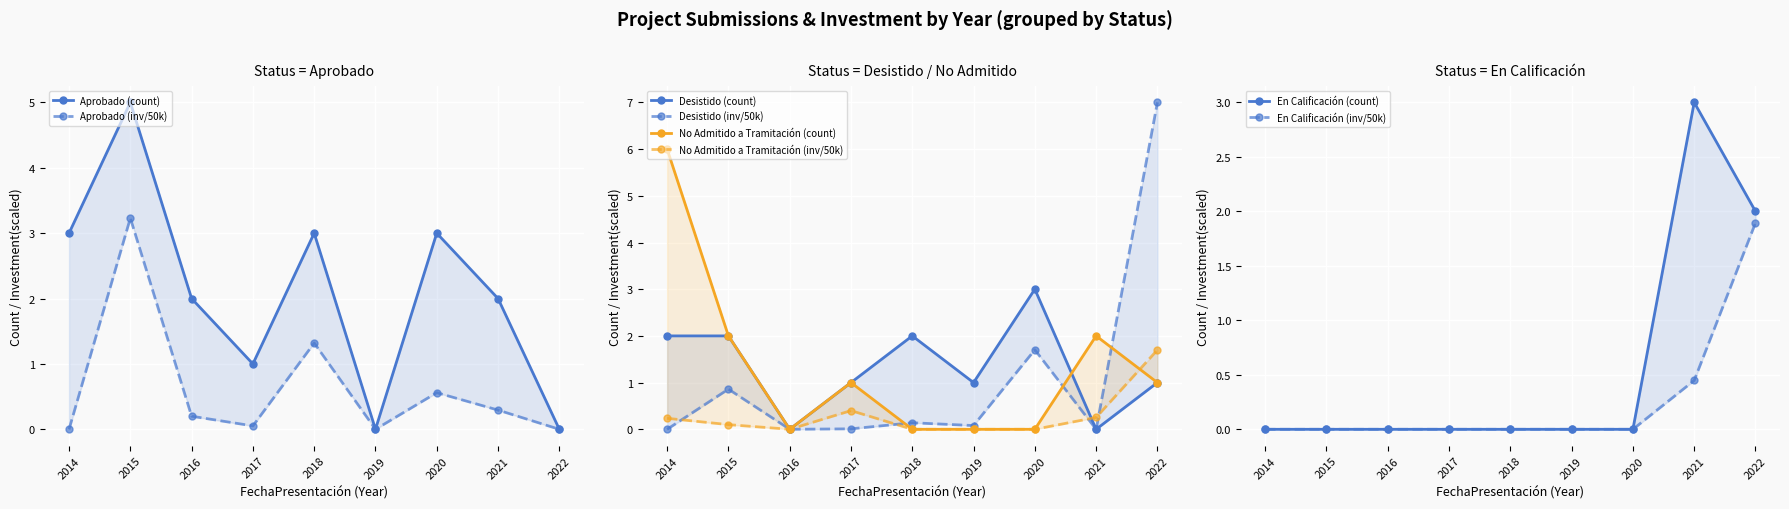

At 2019, list the series in order from largest to smallest.

Desistido, Aprobado, En Calificación, No Admitido a Tramitación